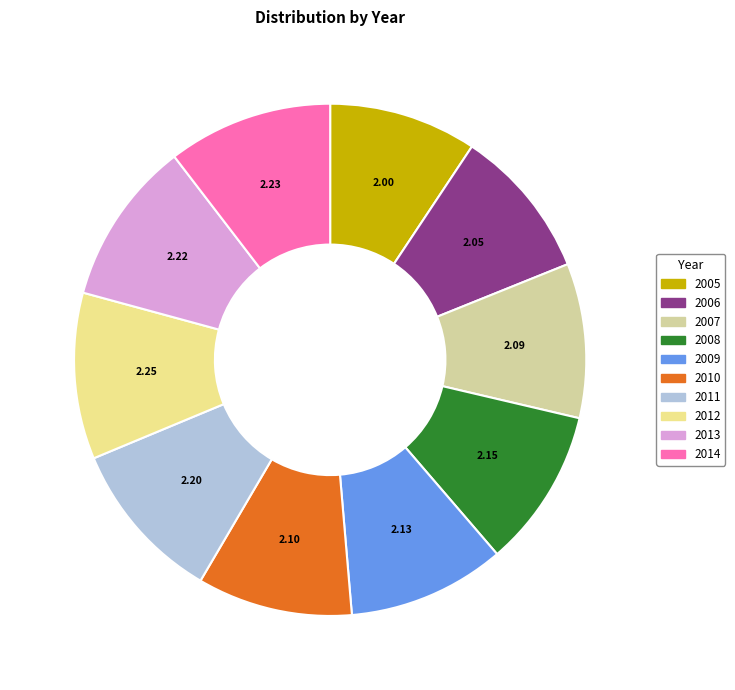

What is the ratio of the value at 2012 to the value at 2007?

1.1